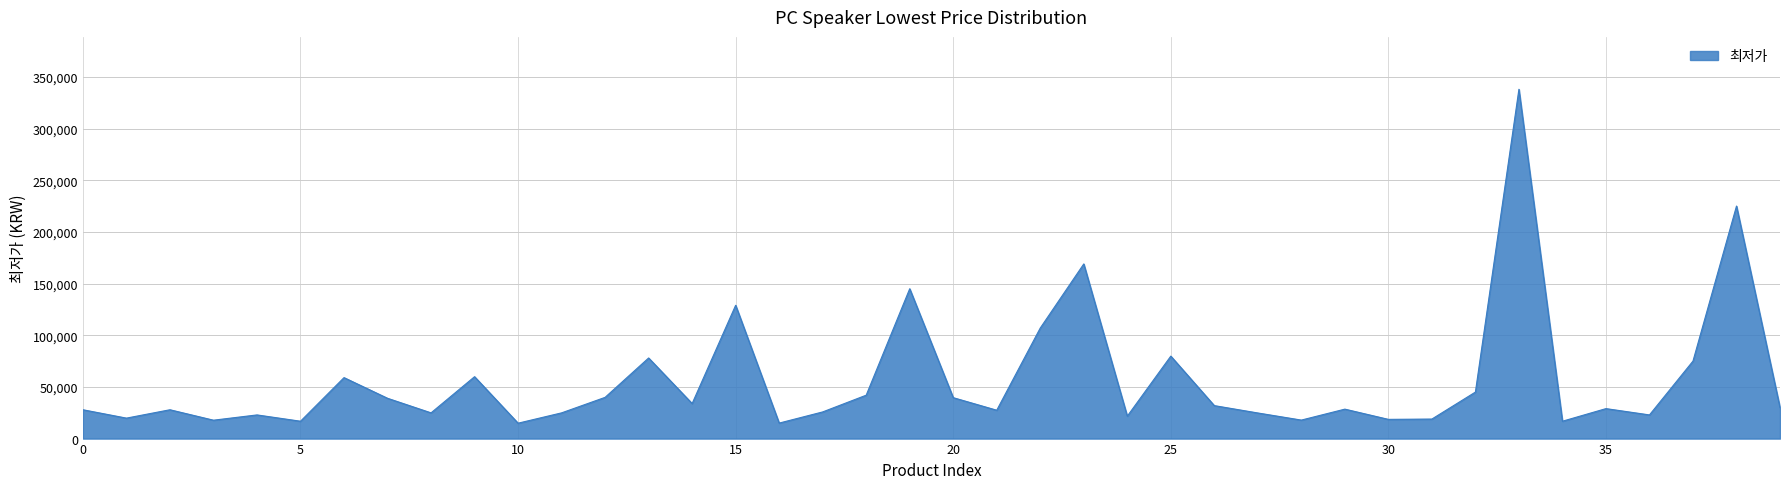

What is the greatest value displayed?

338000